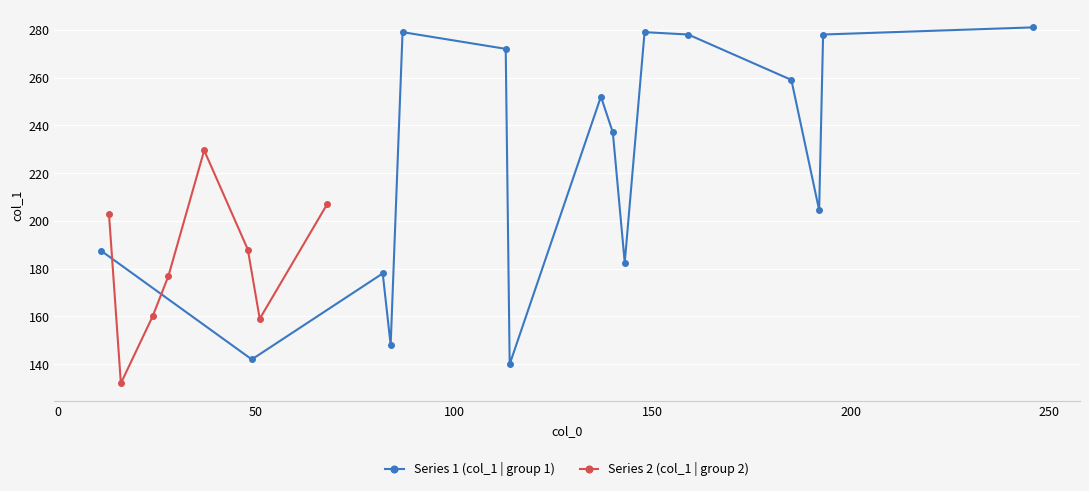

The value of Group 2 at 14 is 57. True or false?

False